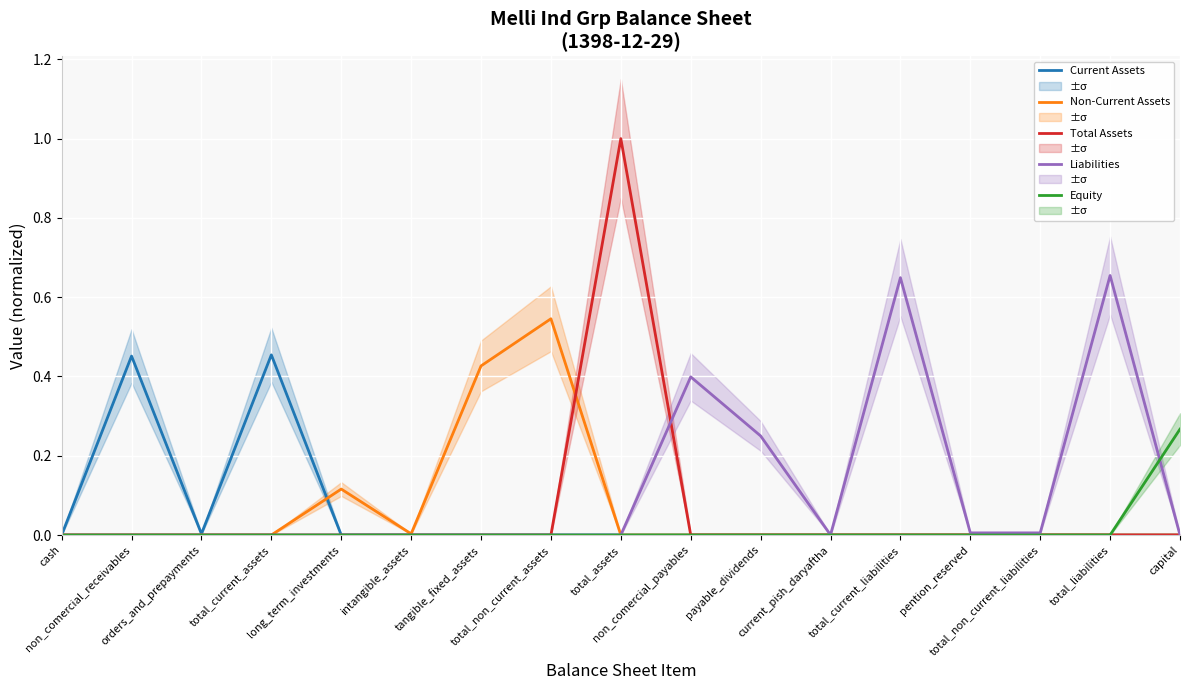

Which series has the largest range (max minus min)?

Total Assets